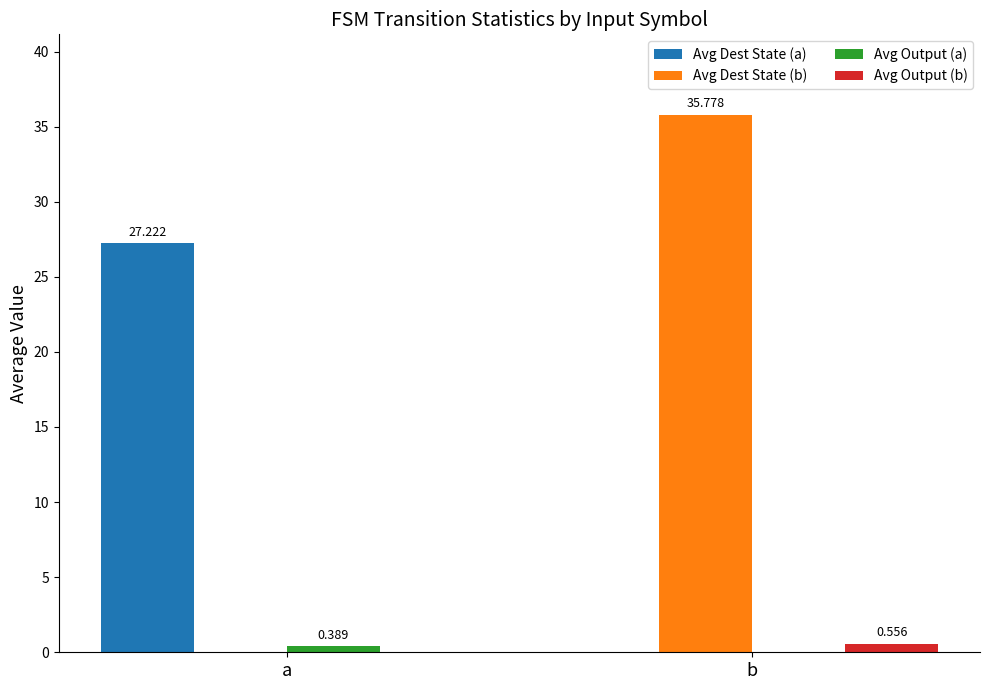

At which category is the sum across all series the highest?

b